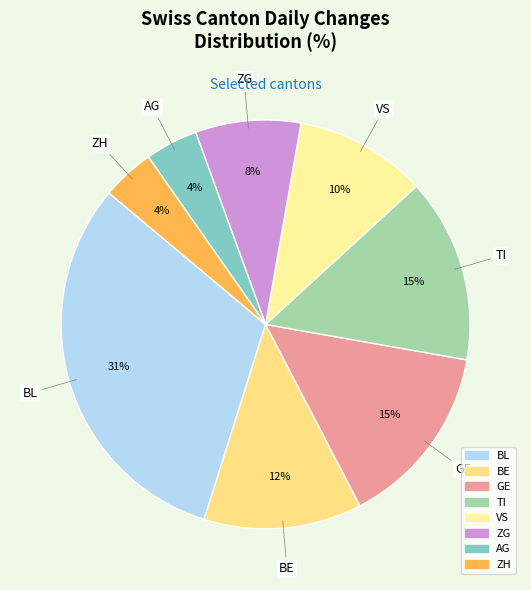

How many segments does this pie chart have?

8